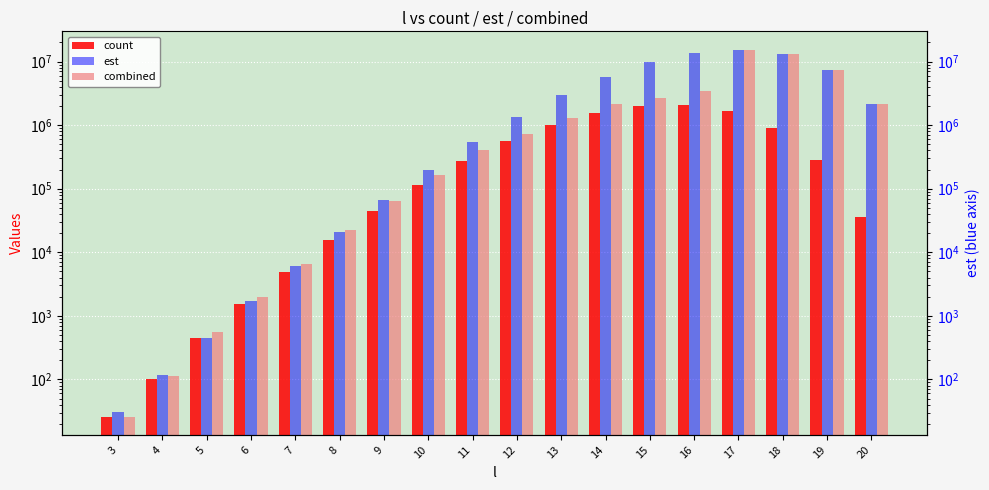

Which series has the largest range (max minus min)?

combined